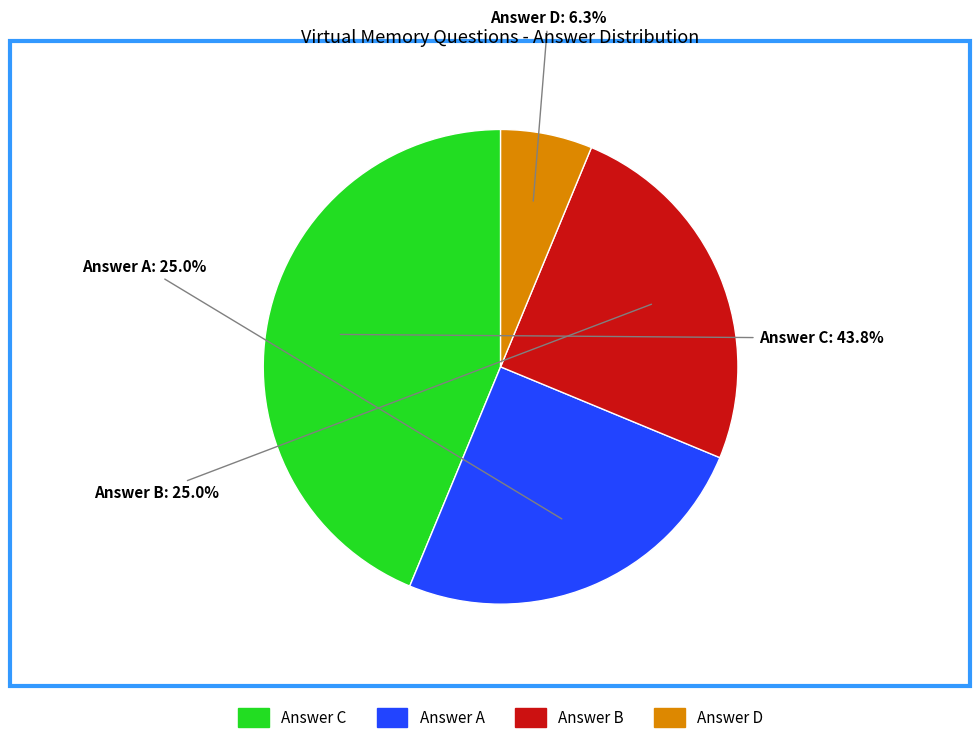

Is there any slice that represents more than half of the pie?

No